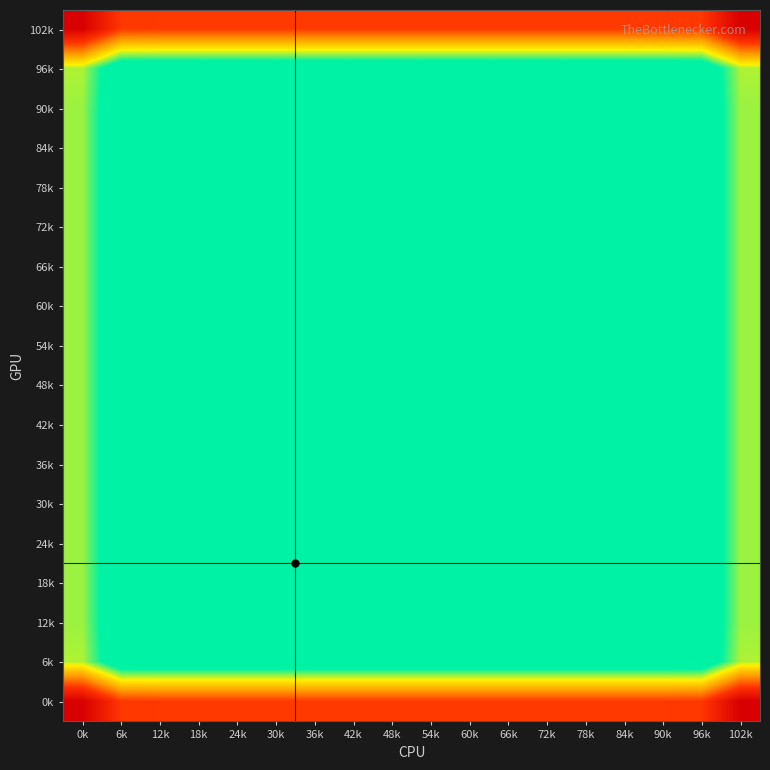

Reading left to right, list all the values displayed in this chart.

102k: 0k=21.5	6k=21.5	12k=21.5	18k=21.5	24k=21.5	30k=21.5	36k=21.5	42k=21.5	48k=21.5	54k=21.5	60k=21.5	66k=21.5	72k=21.5	78k=21.5	84k=21.5	90k=21.5	96k=21.5	102k=21.5
96k: 0k=21.4	6k=21.3	12k=21.3	18k=21.3	24k=21.3	30k=21.3	36k=21.3	42k=21.3	48k=21.3	54k=21.3	60k=21.3	66k=21.3	72k=21.3	78k=21.3	84k=21.3	90k=21.3	96k=21.3	102k=21.4
90k: 0k=21.4	6k=21.3	12k=21.3	18k=21.3	24k=21.3	30k=21.3	36k=21.3	42k=21.3	48k=21.3	54k=21.3	60k=21.3	66k=21.3	72k=21.3	78k=21.3	84k=21.3	90k=21.3	96k=21.3	102k=21.4
84k: 0k=21.4	6k=21.3	12k=21.3	18k=21.3	24k=21.3	30k=21.3	36k=21.3	42k=21.3	48k=21.3	54k=21.3	60k=21.3	66k=21.3	72k=21.3	78k=21.3	84k=21.3	90k=21.3	96k=21.3	102k=21.4
78k: 0k=21.4	6k=21.3	12k=21.3	18k=21.3	24k=21.3	30k=21.3	36k=21.3	42k=21.3	48k=21.3	54k=21.3	60k=21.3	66k=21.3	72k=21.3	78k=21.3	84k=21.3	90k=21.3	96k=21.3	102k=21.4
72k: 0k=21.4	6k=21.3	12k=21.3	18k=21.3	24k=21.3	30k=21.3	36k=21.3	42k=21.3	48k=21.3	54k=21.3	60k=21.3	66k=21.3	72k=21.3	78k=21.3	84k=21.3	90k=21.3	96k=21.3	102k=21.4
66k: 0k=21.4	6k=21.3	12k=21.3	18k=21.3	24k=21.3	30k=21.3	36k=21.3	42k=21.3	48k=21.3	54k=21.3	60k=21.3	66k=21.3	72k=21.3	78k=21.3	84k=21.3	90k=21.3	96k=21.3	102k=21.4
60k: 0k=21.4	6k=21.3	12k=21.3	18k=21.3	24k=21.3	30k=21.3	36k=21.3	42k=21.3	48k=21.3	54k=21.3	60k=21.3	66k=21.3	72k=21.3	78k=21.3	84k=21.3	90k=21.3	96k=21.3	102k=21.4
54k: 0k=21.4	6k=21.3	12k=21.3	18k=21.3	24k=21.3	30k=21.3	36k=21.3	42k=21.3	48k=21.3	54k=21.3	60k=21.3	66k=21.3	72k=21.3	78k=21.3	84k=21.3	90k=21.3	96k=21.3	102k=21.4
48k: 0k=21.4	6k=21.3	12k=21.3	18k=21.3	24k=21.3	30k=21.3	36k=21.3	42k=21.3	48k=21.3	54k=21.3	60k=21.3	66k=21.3	72k=21.3	78k=21.3	84k=21.3	90k=21.3	96k=21.3	102k=21.4
42k: 0k=21.4	6k=21.3	12k=21.3	18k=21.3	24k=21.3	30k=21.3	36k=21.3	42k=21.3	48k=21.3	54k=21.3	60k=21.3	66k=21.3	72k=21.3	78k=21.3	84k=21.3	90k=21.3	96k=21.3	102k=21.4
36k: 0k=21.4	6k=21.3	12k=21.3	18k=21.3	24k=21.3	30k=21.3	36k=21.3	42k=21.3	48k=21.3	54k=21.3	60k=21.3	66k=21.3	72k=21.3	78k=21.3	84k=21.3	90k=21.3	96k=21.3	102k=21.4
30k: 0k=21.4	6k=21.3	12k=21.3	18k=21.3	24k=21.3	30k=21.3	36k=21.3	42k=21.3	48k=21.3	54k=21.3	60k=21.3	66k=21.3	72k=21.3	78k=21.3	84k=21.3	90k=21.3	96k=21.3	102k=21.4
24k: 0k=21.4	6k=21.3	12k=21.3	18k=21.3	24k=21.3	30k=21.3	36k=21.3	42k=21.3	48k=21.3	54k=21.3	60k=21.3	66k=21.3	72k=21.3	78k=21.3	84k=21.3	90k=21.3	96k=21.3	102k=21.4
18k: 0k=21.4	6k=21.3	12k=21.3	18k=21.3	24k=21.3	30k=21.3	36k=21.3	42k=21.3	48k=21.3	54k=21.3	60k=21.3	66k=21.3	72k=21.3	78k=21.3	84k=21.3	90k=21.3	96k=21.3	102k=21.4
12k: 0k=21.4	6k=21.3	12k=21.3	18k=21.3	24k=21.3	30k=21.3	36k=21.3	42k=21.3	48k=21.3	54k=21.3	60k=21.3	66k=21.3	72k=21.3	78k=21.3	84k=21.3	90k=21.3	96k=21.3	102k=21.4
6k: 0k=21.4	6k=21.3	12k=21.3	18k=21.3	24k=21.3	30k=21.3	36k=21.3	42k=21.3	48k=21.3	54k=21.3	60k=21.3	66k=21.3	72k=21.3	78k=21.3	84k=21.3	90k=21.3	96k=21.3	102k=21.4
0k: 0k=21.5	6k=21.5	12k=21.5	18k=21.5	24k=21.5	30k=21.5	36k=21.5	42k=21.5	48k=21.5	54k=21.5	60k=21.5	66k=21.5	72k=21.5	78k=21.5	84k=21.5	90k=21.5	96k=21.5	102k=21.5